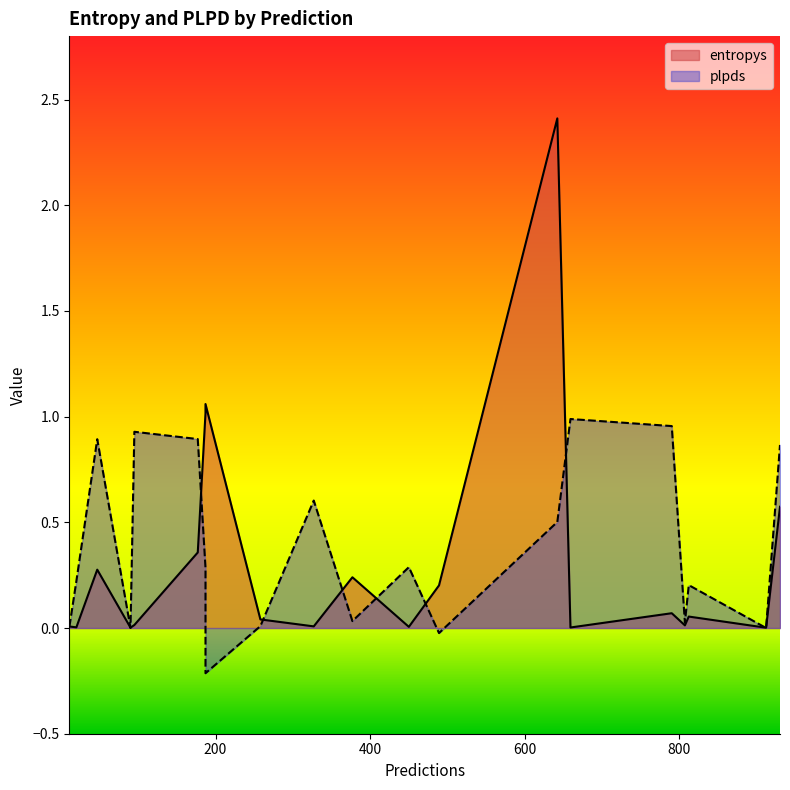

Read the entropys value at 377.

0.2